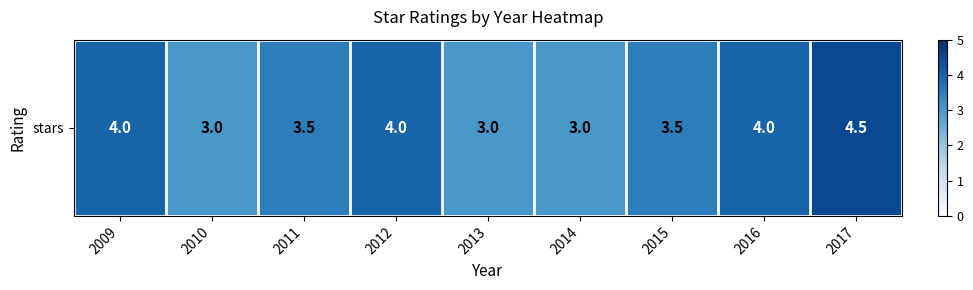

Is it true that the value at 2012 is 4.0?

True